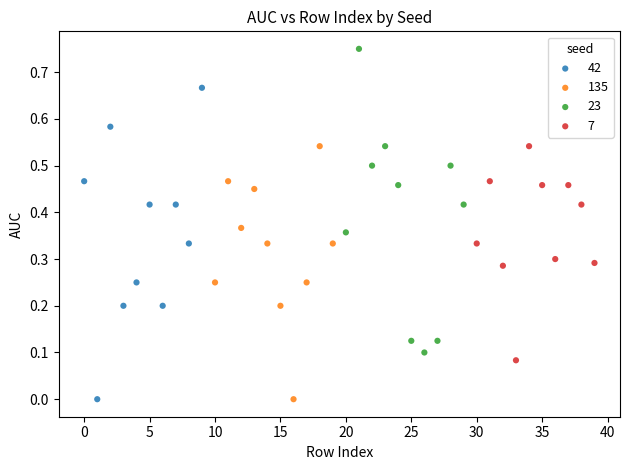

Which series contains the highest Y value?

23